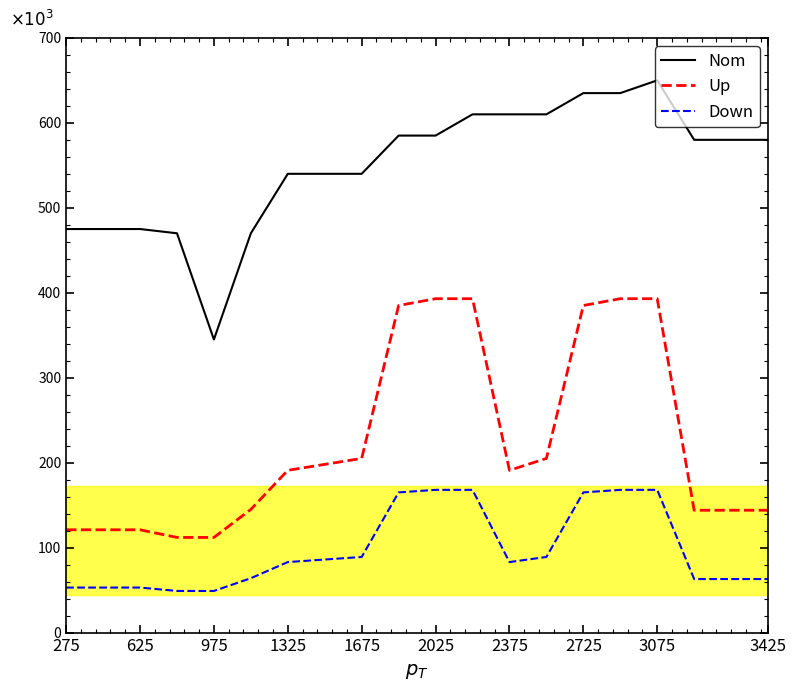

Rank the series by their maximum value, from lowest to highest.

Down, Up, Nom